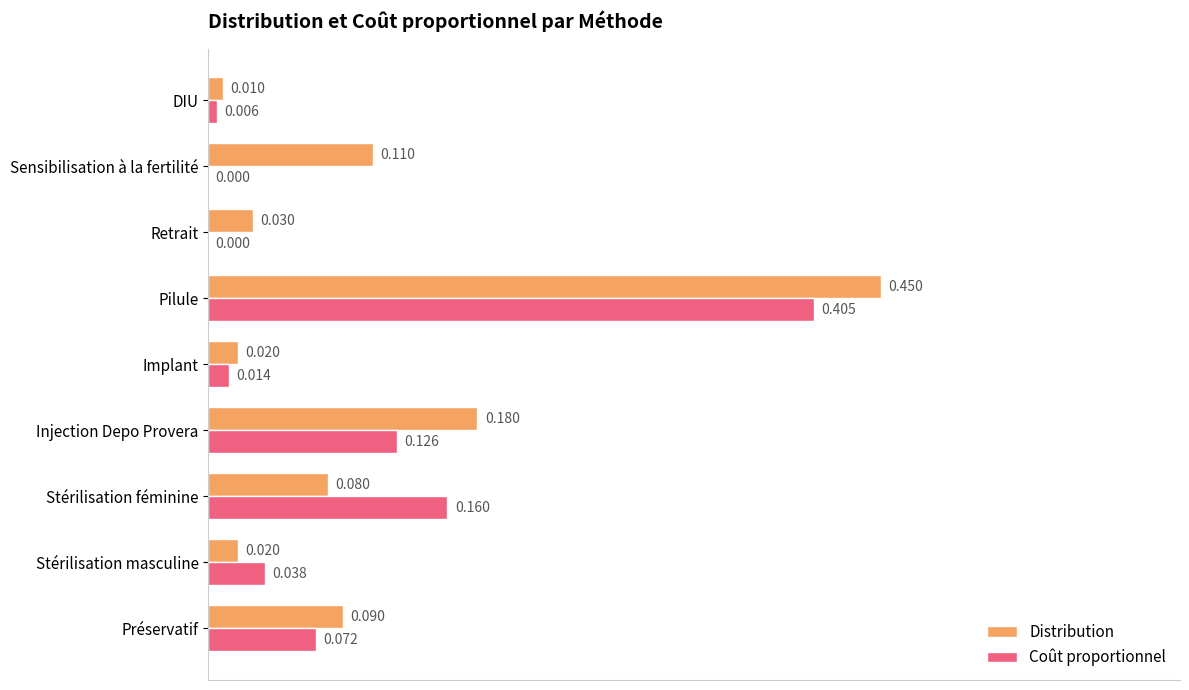

Which category has the highest value across all series?

Pilule